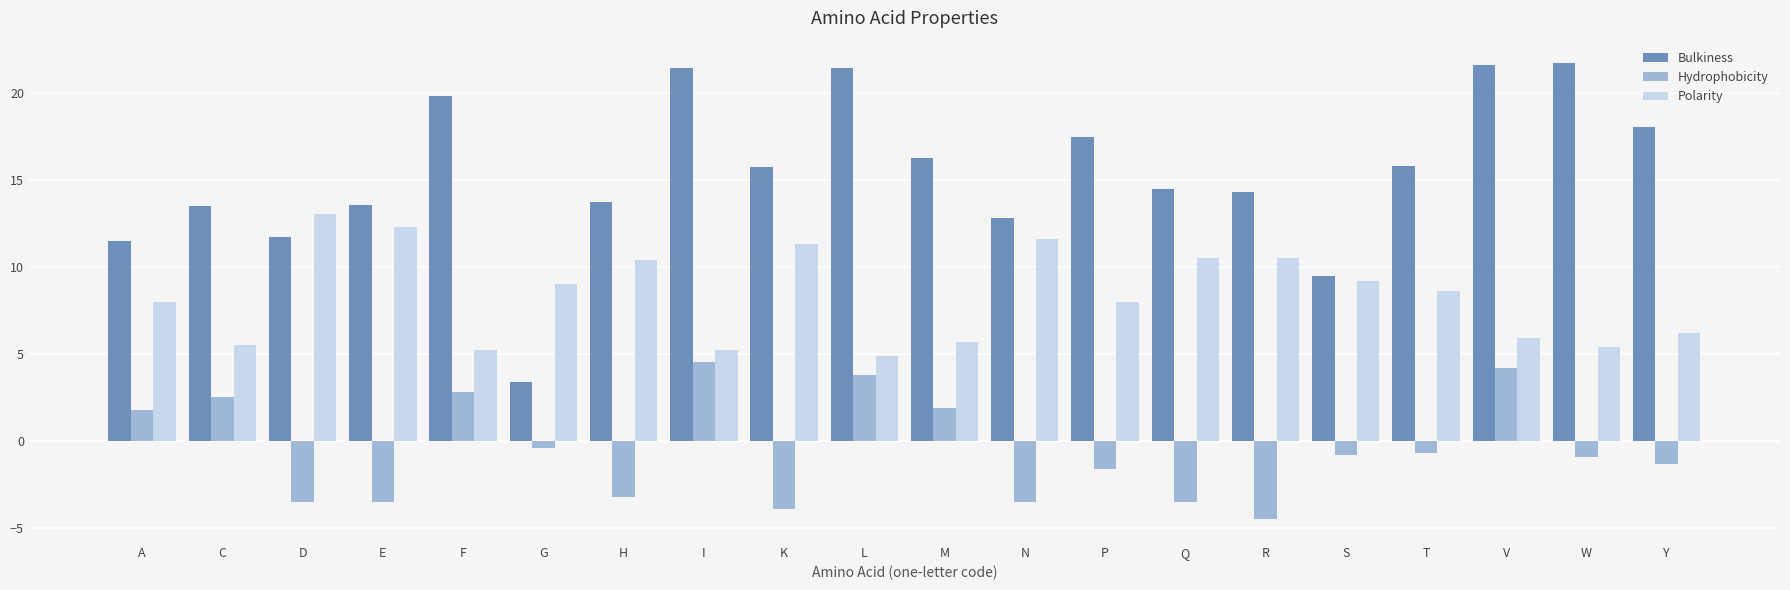

How many negative values does the Hydrophobicity series have?

13